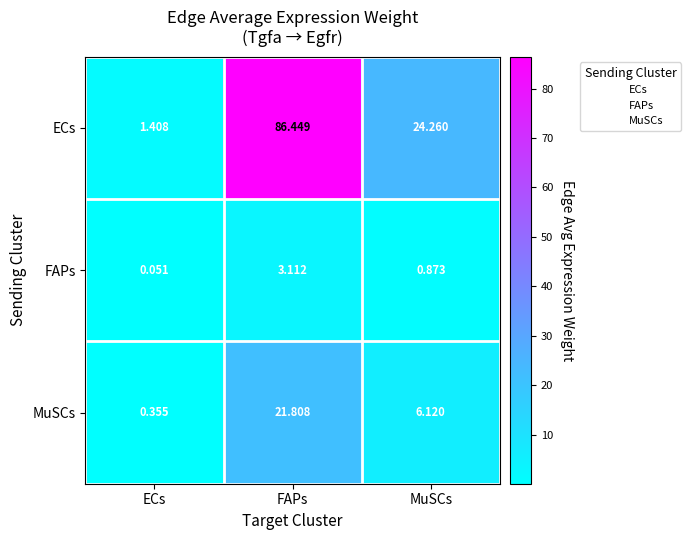

Which series has the largest range (max minus min)?

ECs